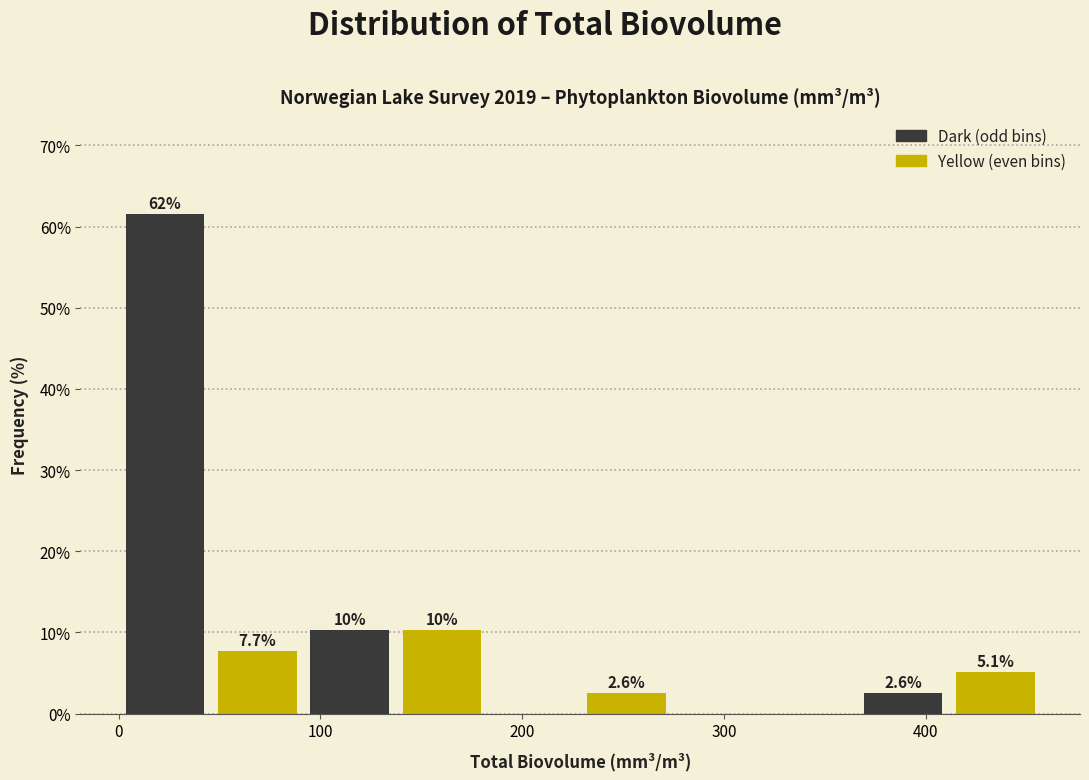

Over which range of the x-axis is the bar tallest?

0 to 50